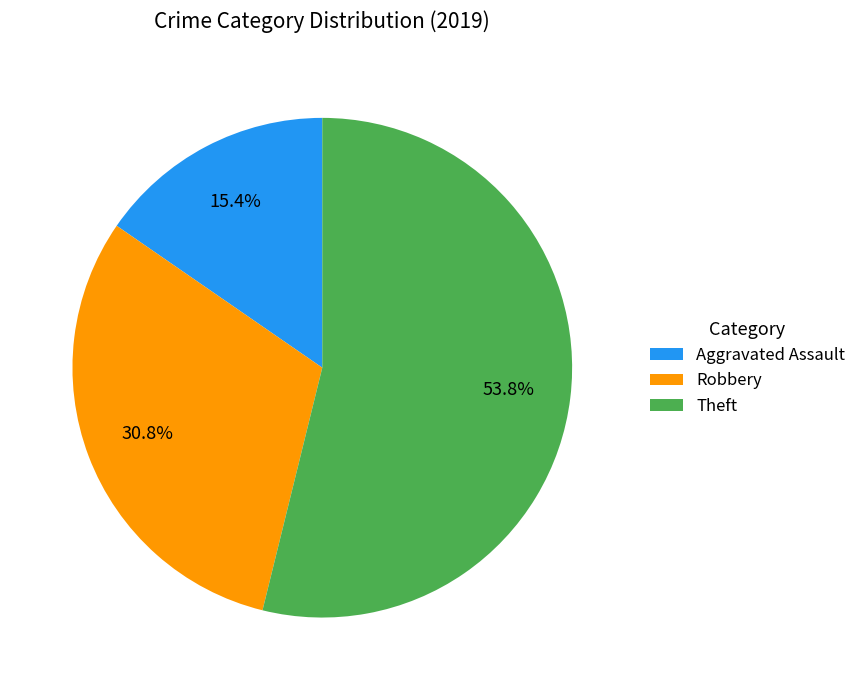

What is the smallest slice in the pie chart?

Aggravated Assault